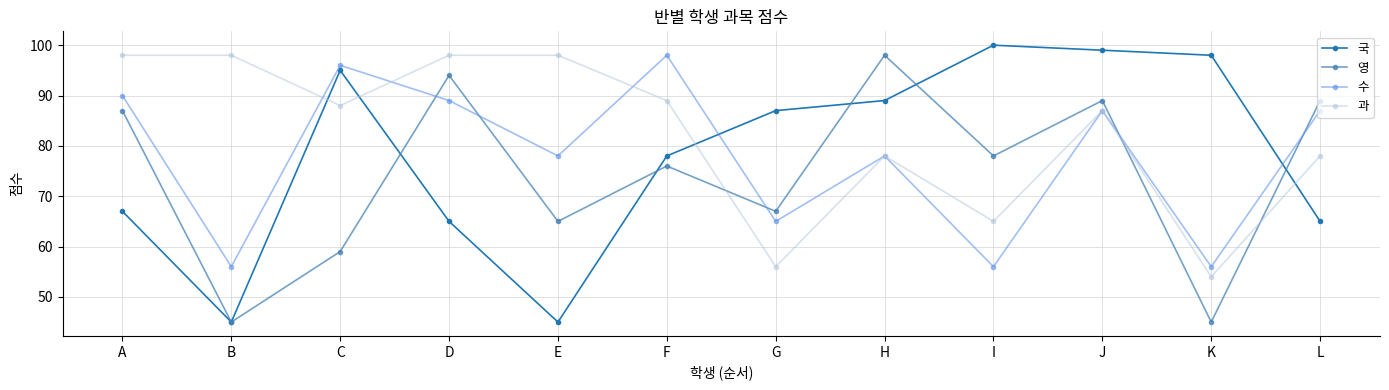

Count the 과 values in the range 78 to 98.

9